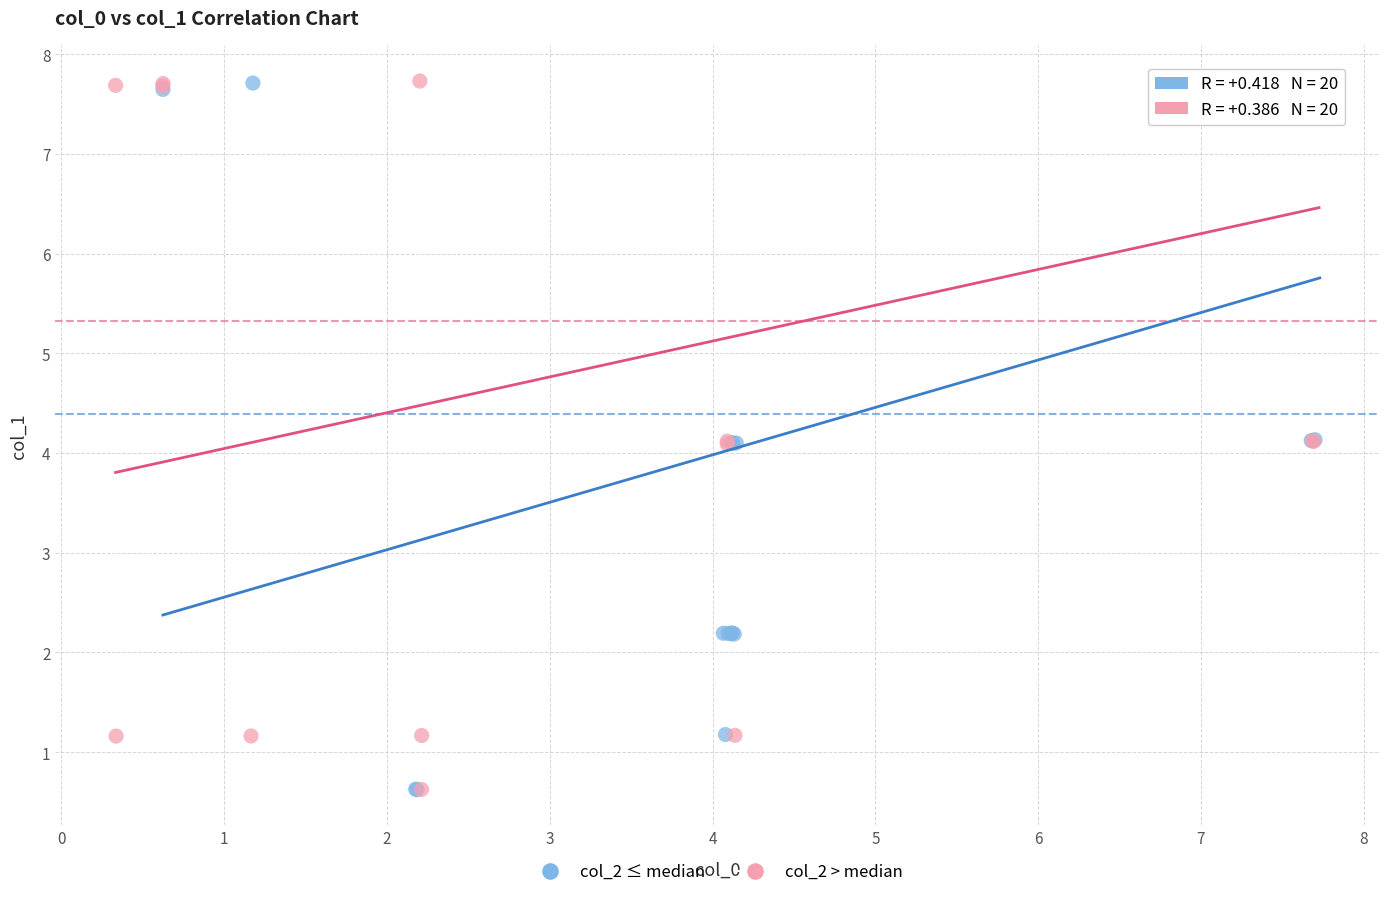

What are all the series names shown in the legend?

col_2 ≤ median, col_2 > median